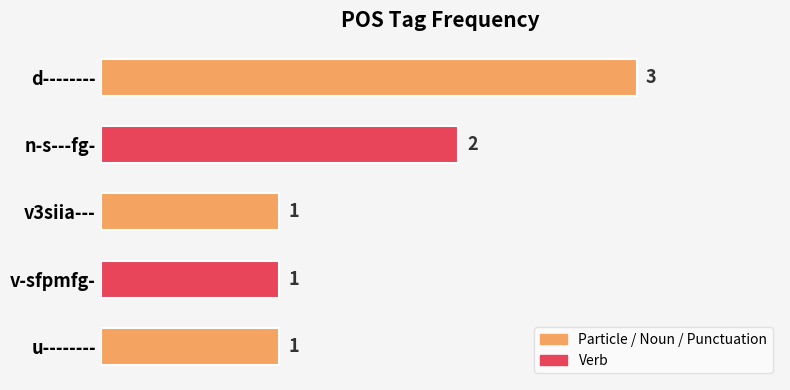

What is the value of the 1st bar from the top?

3